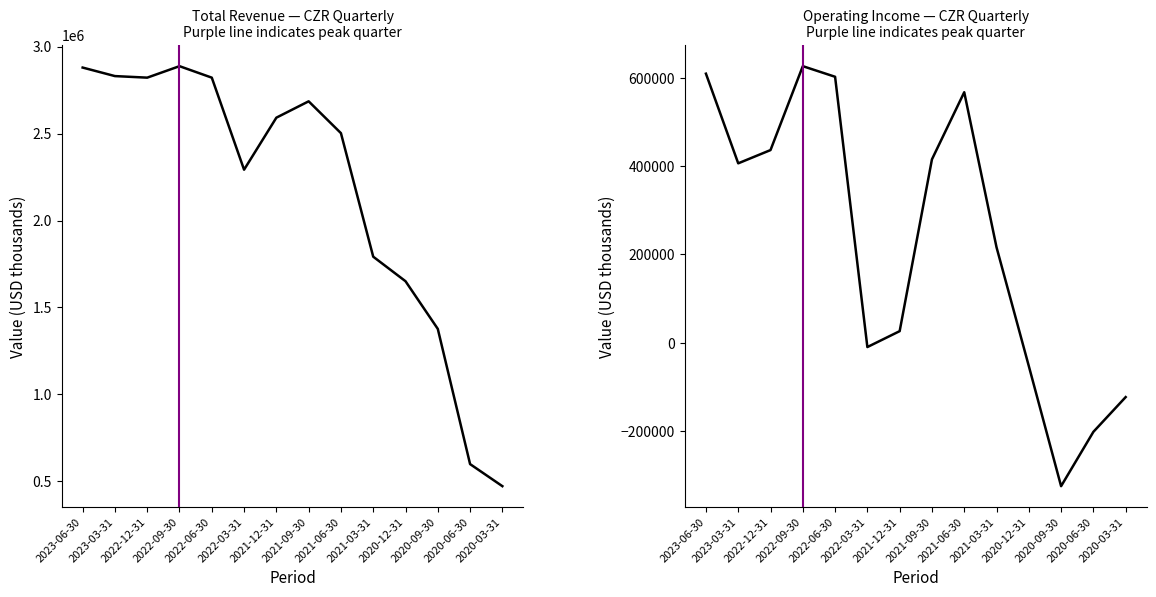

How many lines are shown in the chart?

2